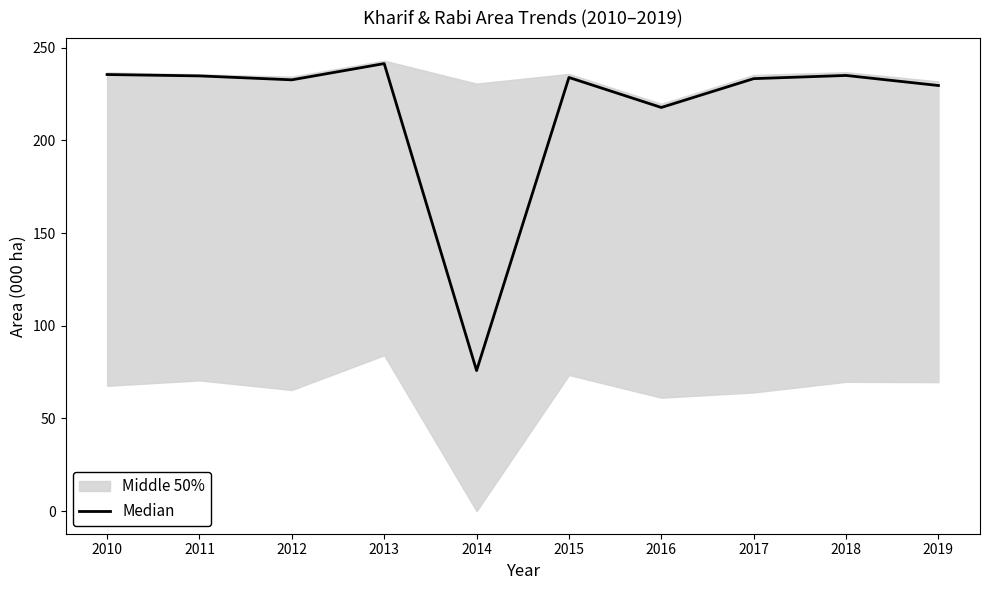

What is the average value?

217.0